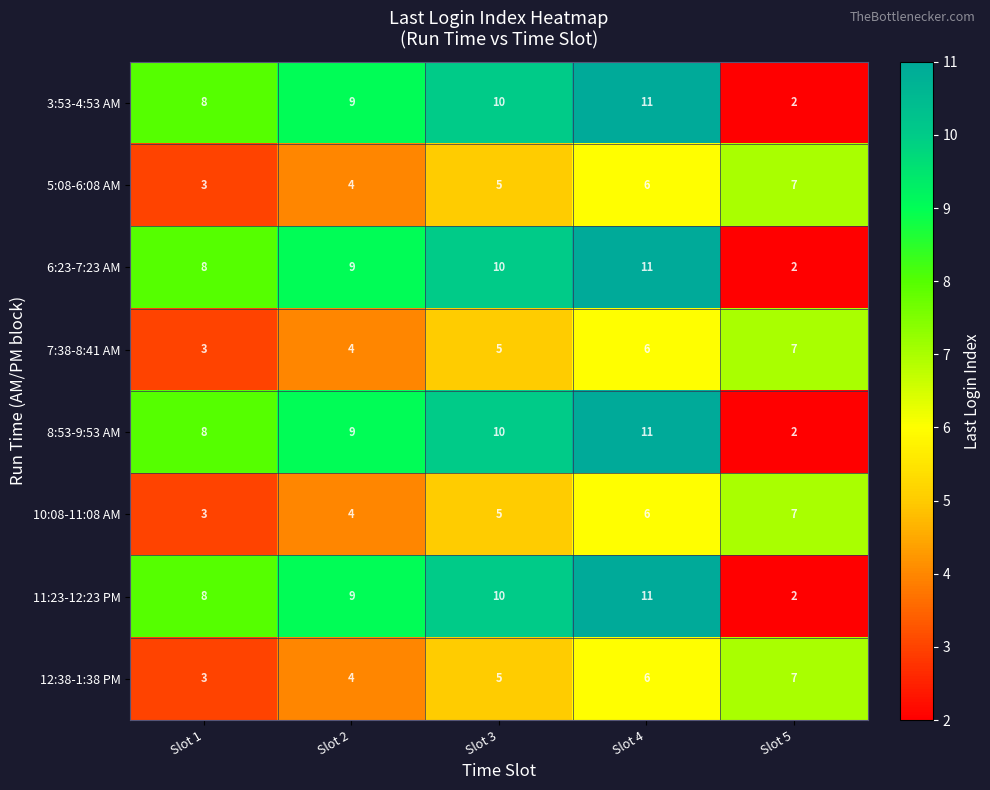

What is the average value of the 8:53-9:53 AM series?

8